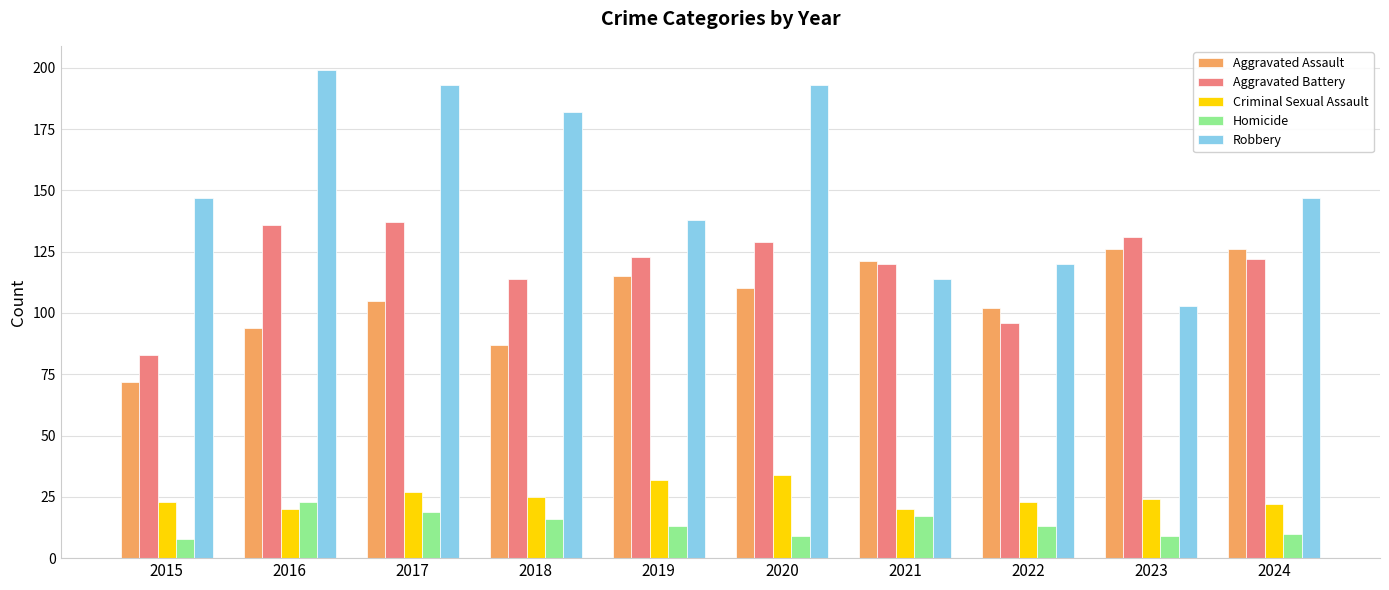

Where does the Aggravated Battery series first go above 123?

2016